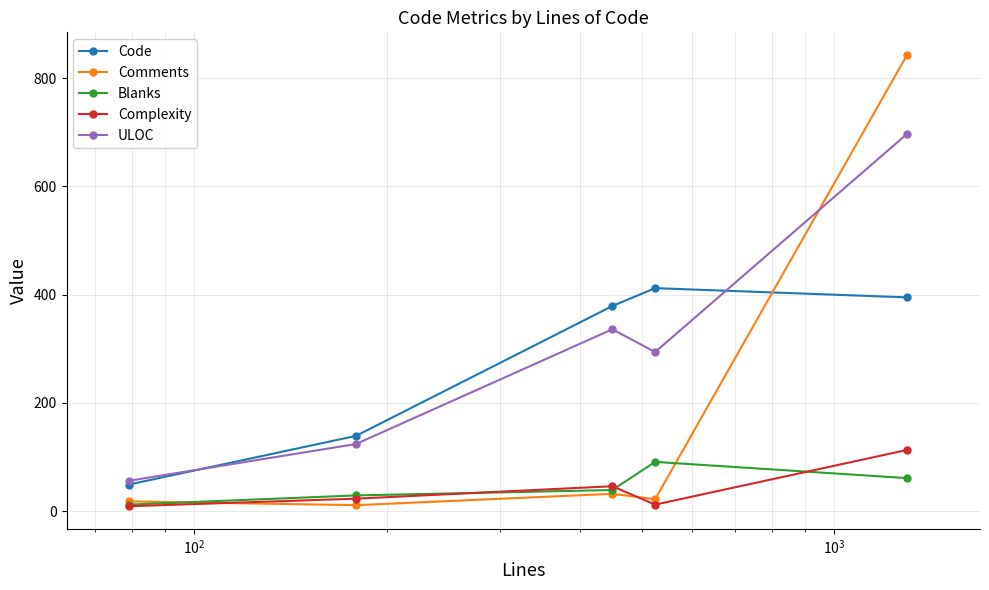

What is the maximum value shown in the chart?

843